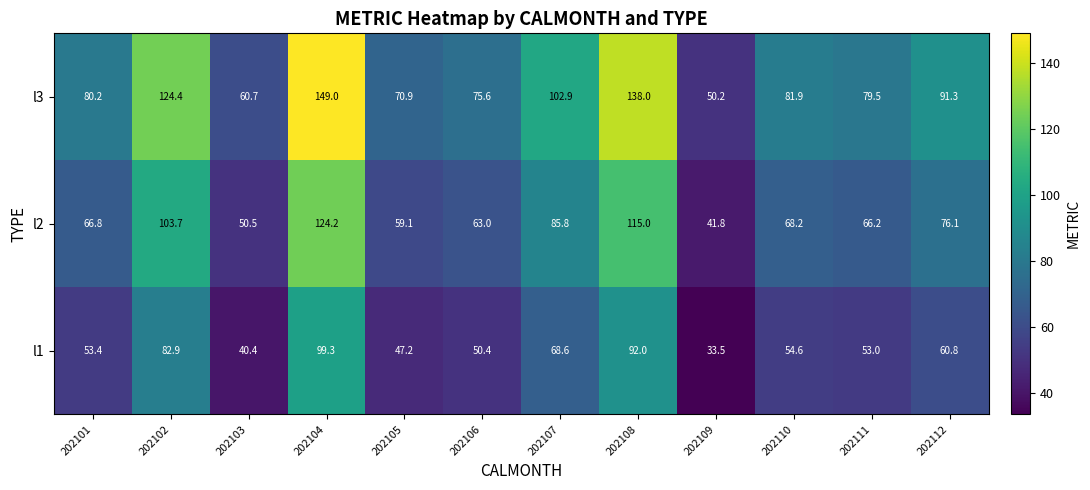

Which category has the lowest value in the l1 series?

202109